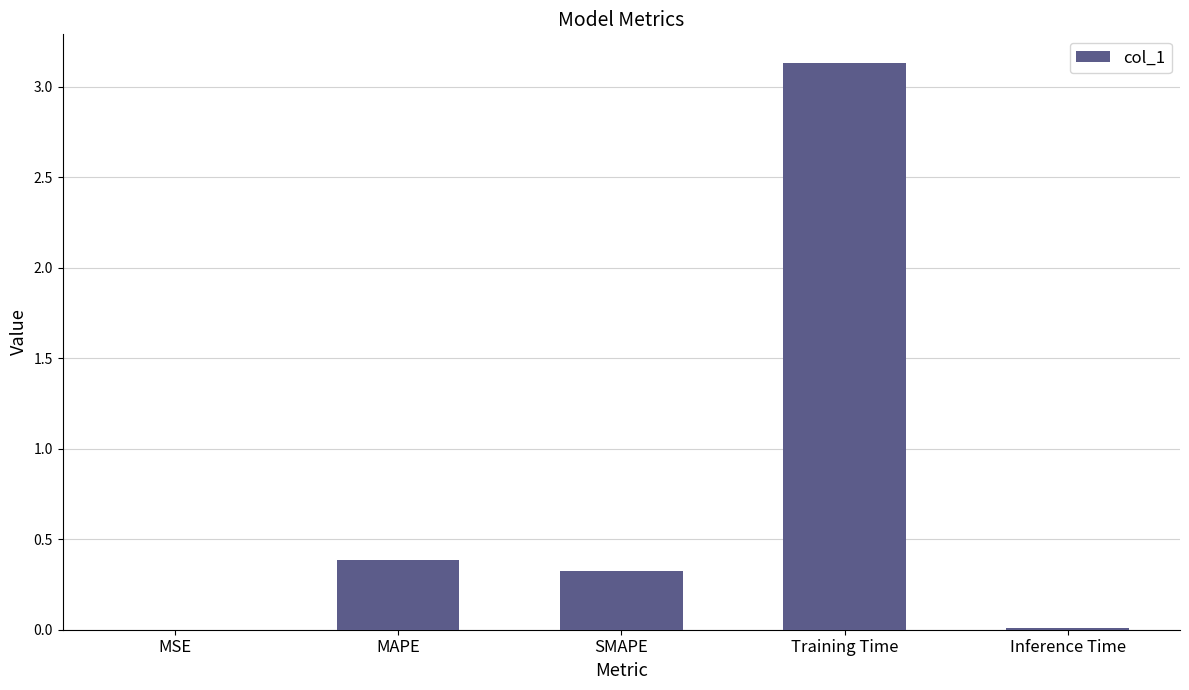

What is the average value?

0.8